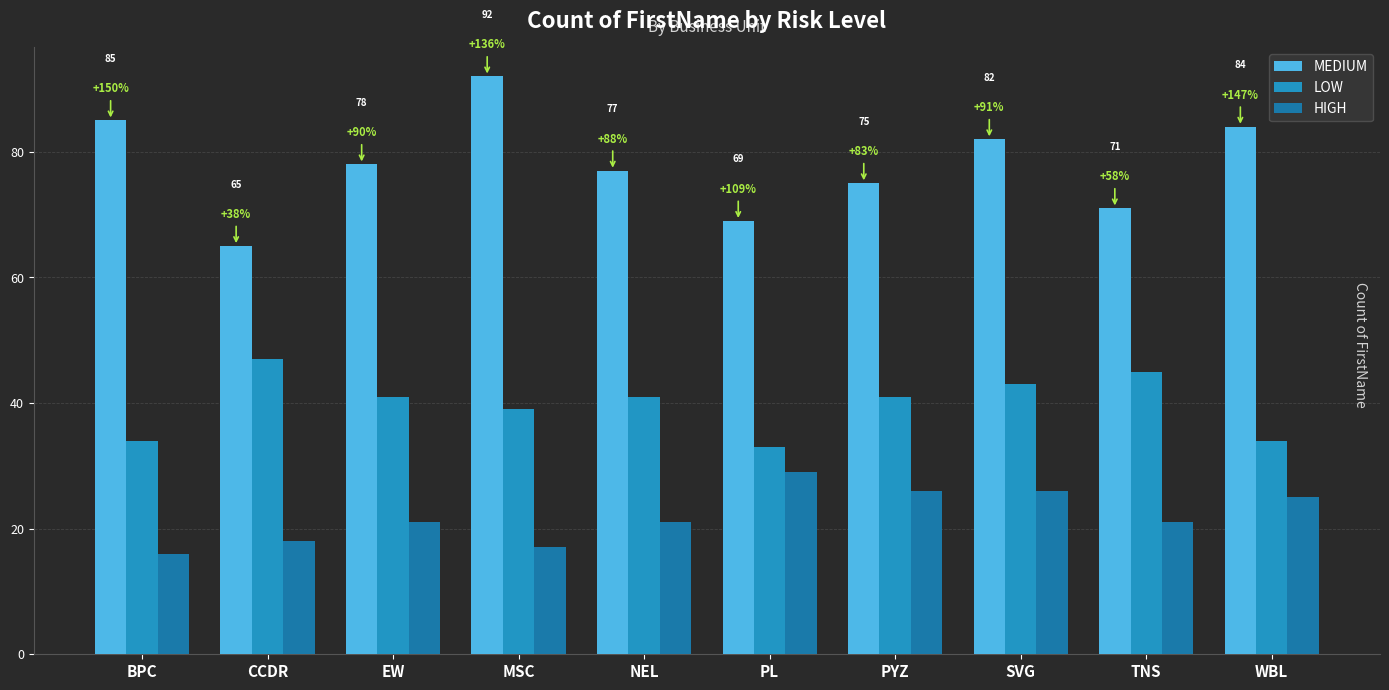

What is the difference between the second highest and second lowest values in the HIGH series?

9